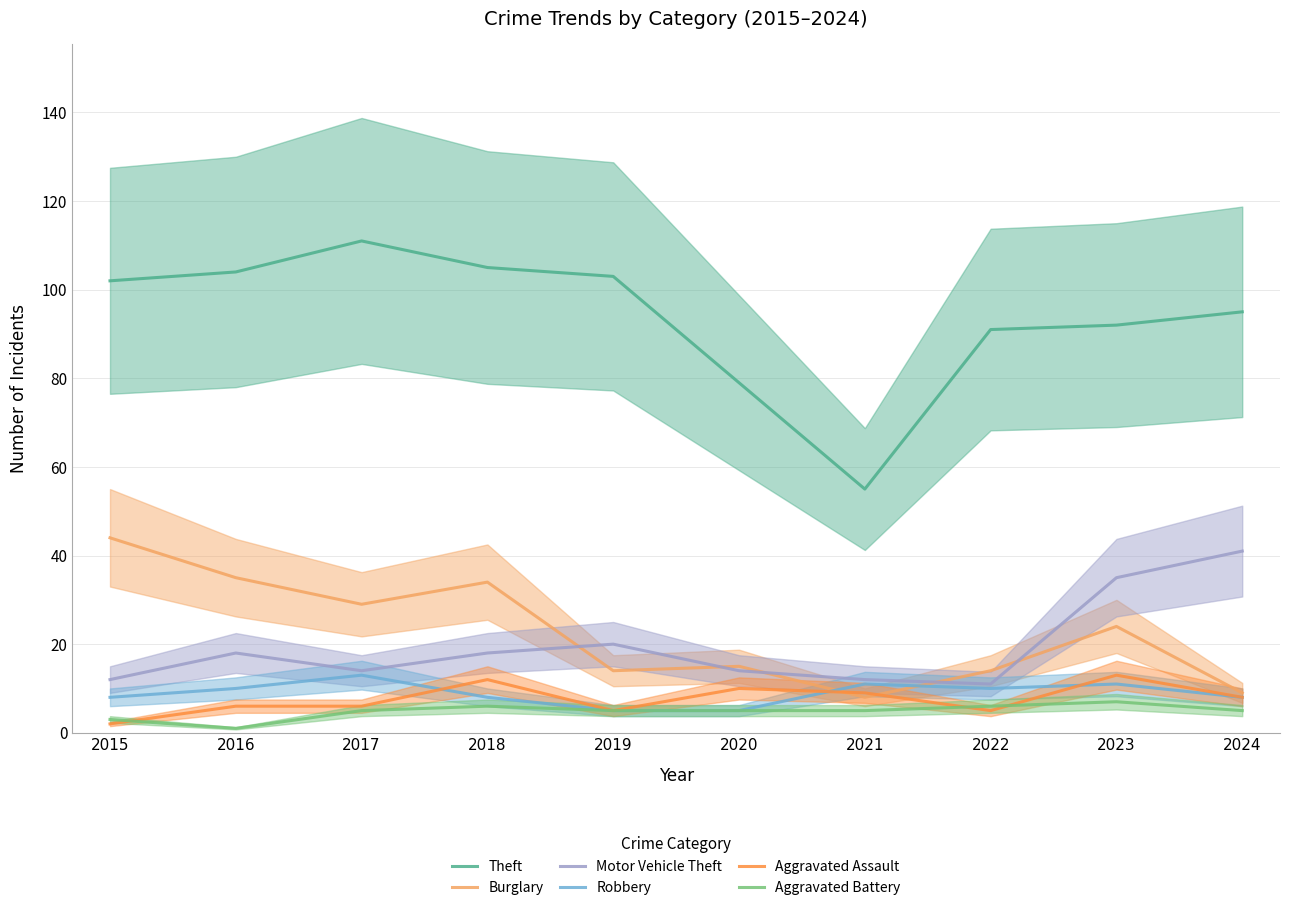

Reading left to right, transcribe all the data shown in this chart.

Theft: 102	104	111	105	103	79	55	91	92	95
Burglary: 44	35	29	34	14	15	8	14	24	9
Motor Vehicle Theft: 12	18	14	18	20	14	12	11	35	41
Robbery: 8	10	13	8	5	5	11	10	11	8
Aggravated Assault: 2	6	6	12	5	10	9	5	13	8
Aggravated Battery: 3	1	5	6	5	5	5	6	7	5